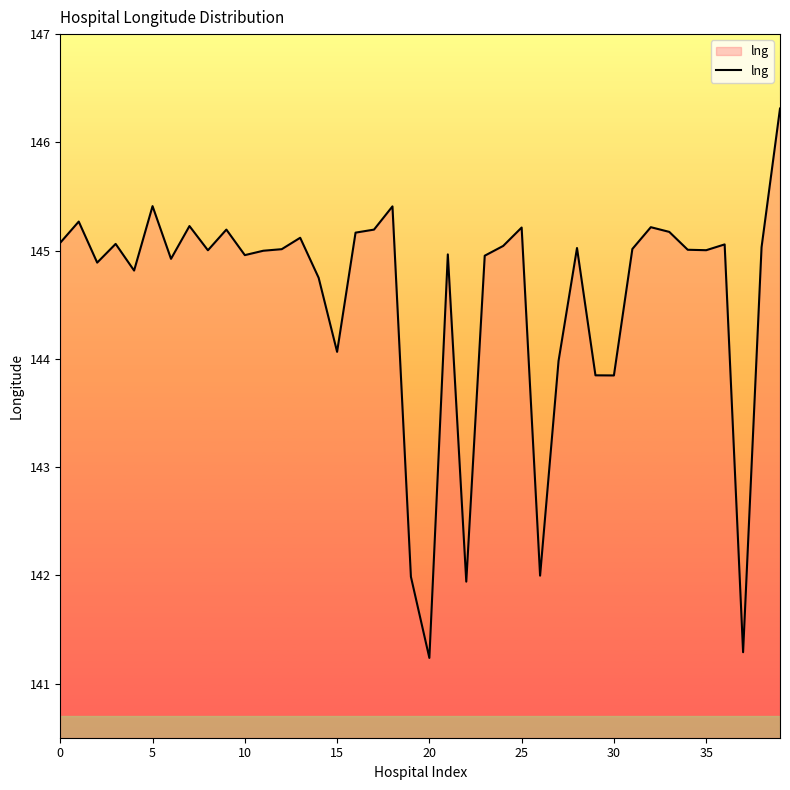

What is the smallest value displayed?

141.2